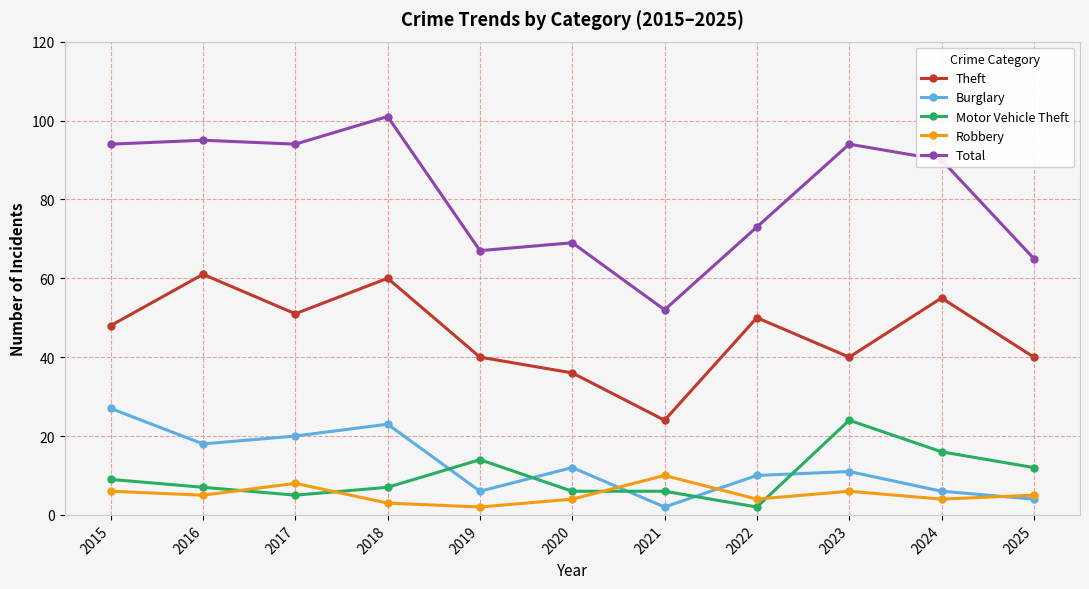

The Burglary series shows 20 at 2017. True or false?

True